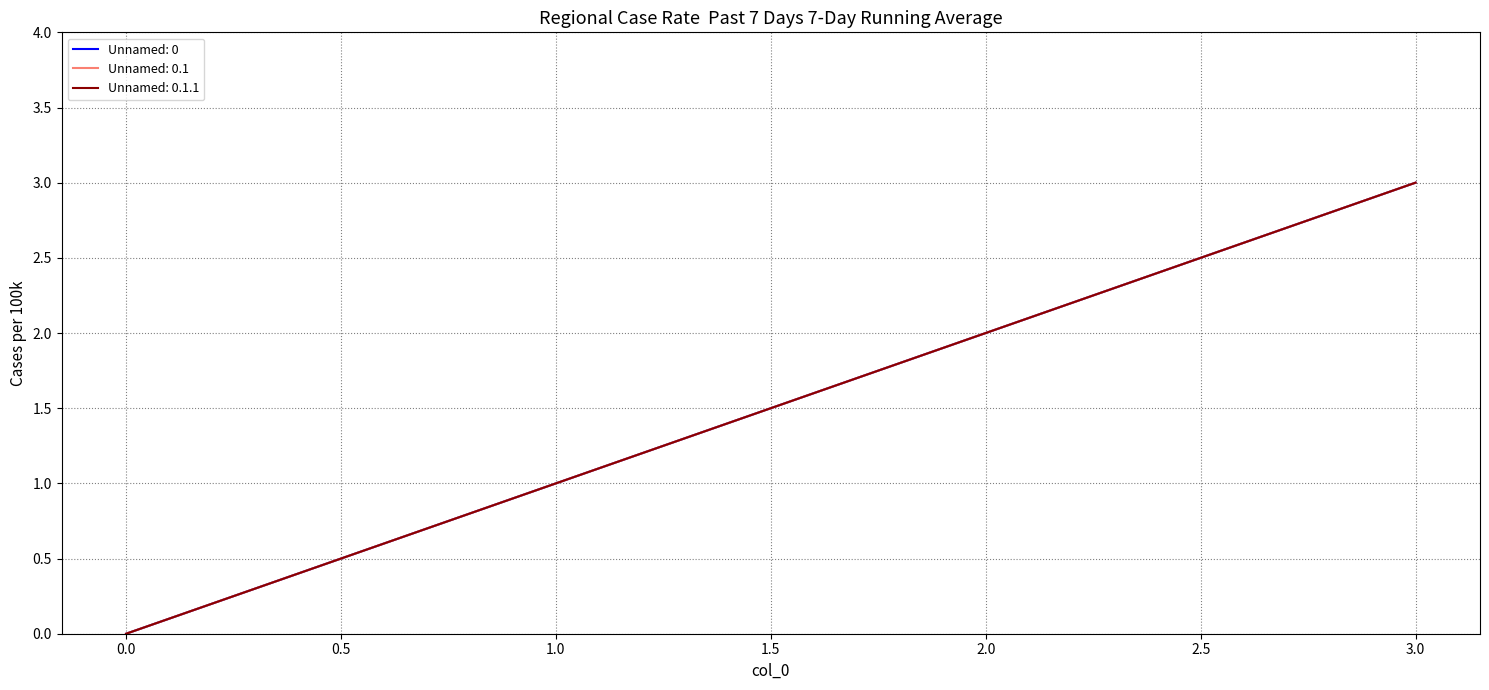

At how many categories does at least one series exceed 0?

3